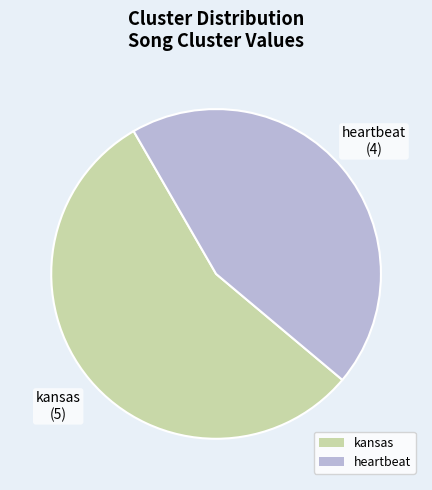

Which slice is the smallest?

heartbeat